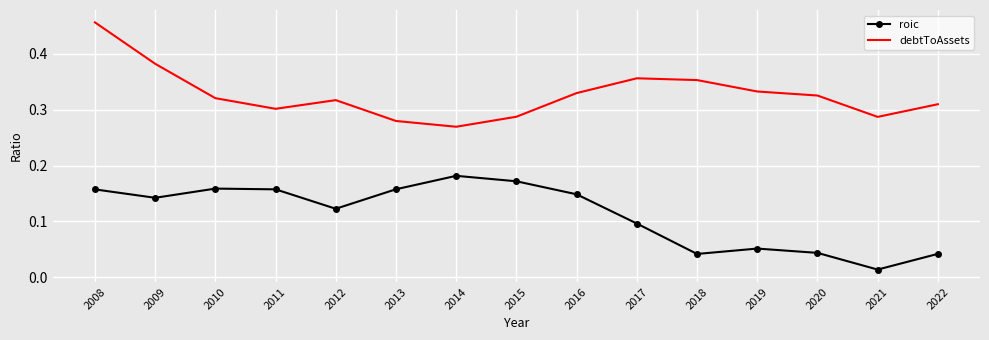

The value of debtToAssets at 2012 is 0.3. True or false?

True